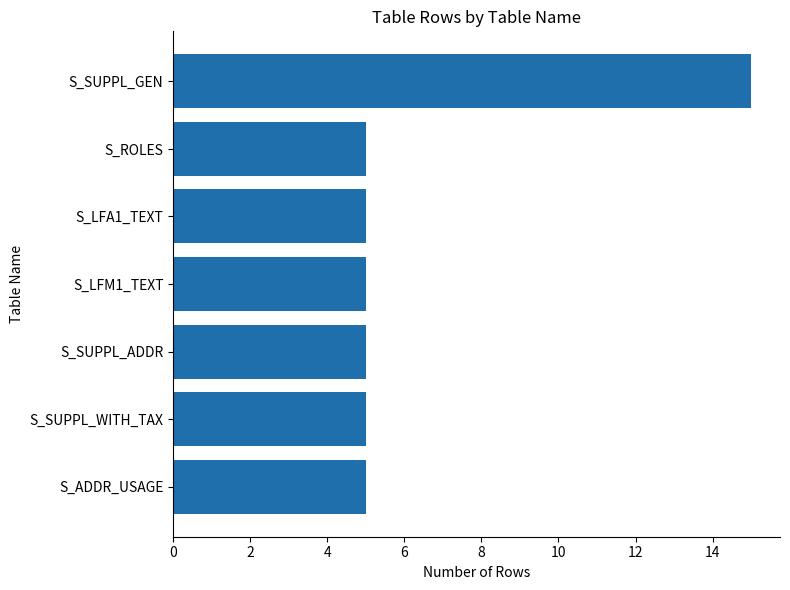

What is the difference between the maximum and minimum values?

10